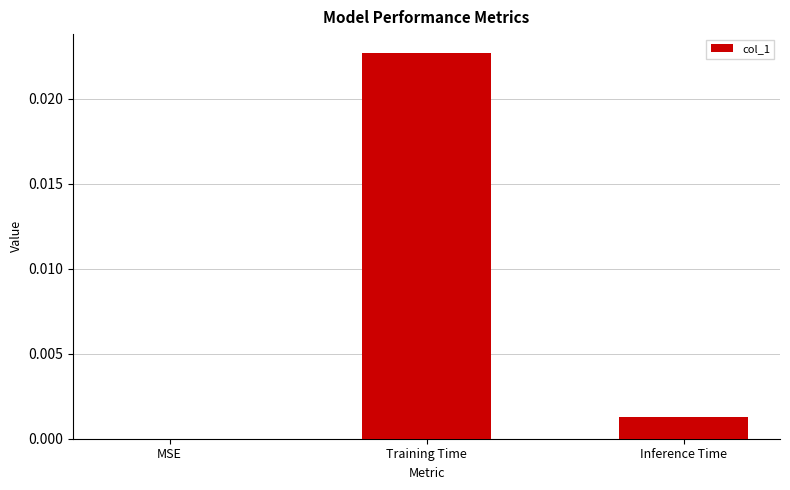

Which has a higher value, Training Time or MSE?

Training Time